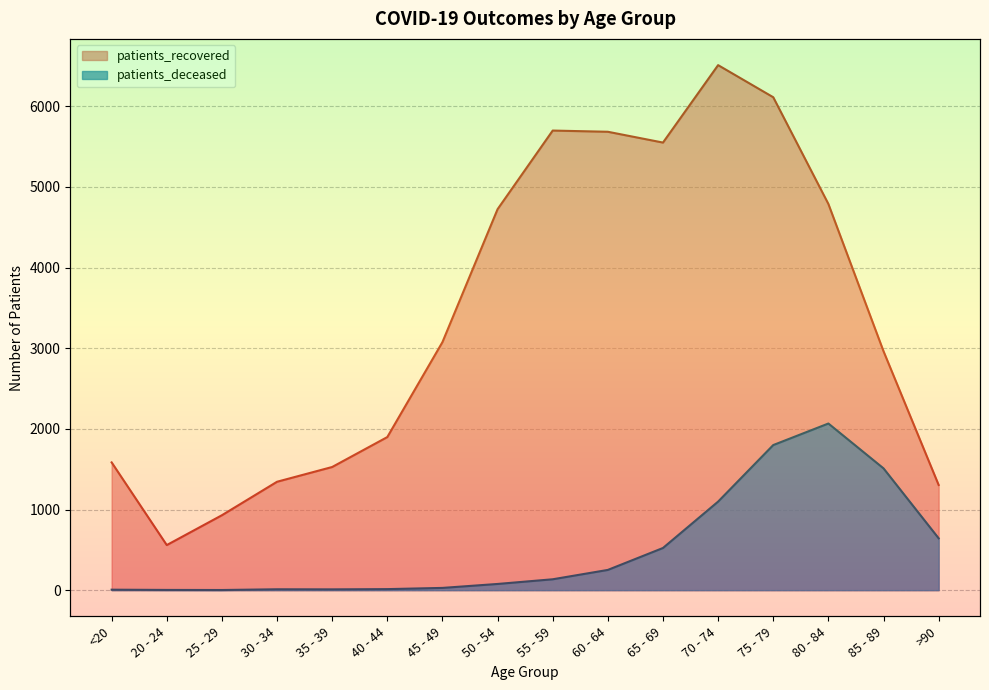

True or false: patients_recovered and patients_deceased intersect in this chart.

False